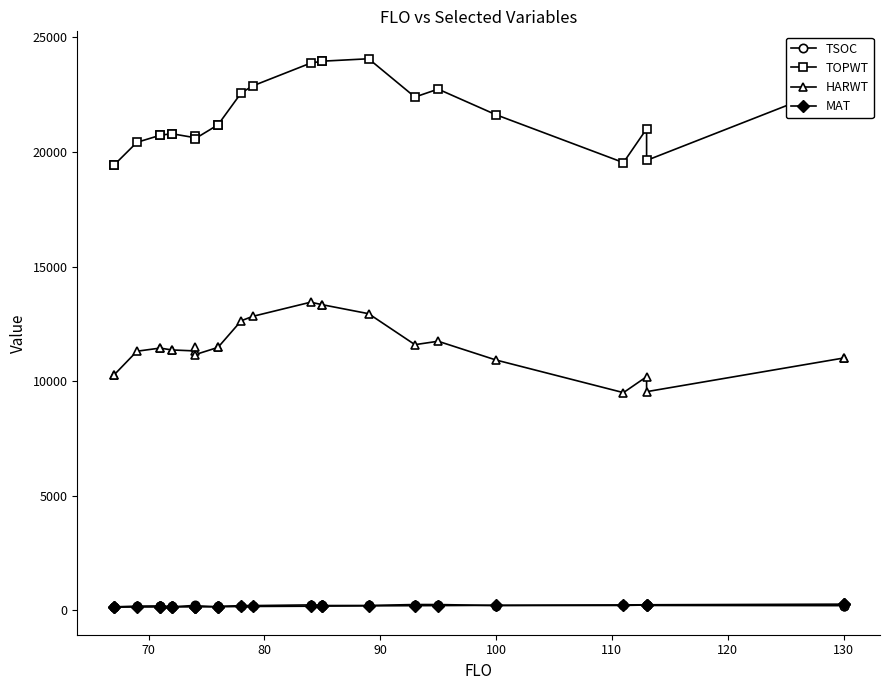

How many times do MAT and TSOC cross each other?

4